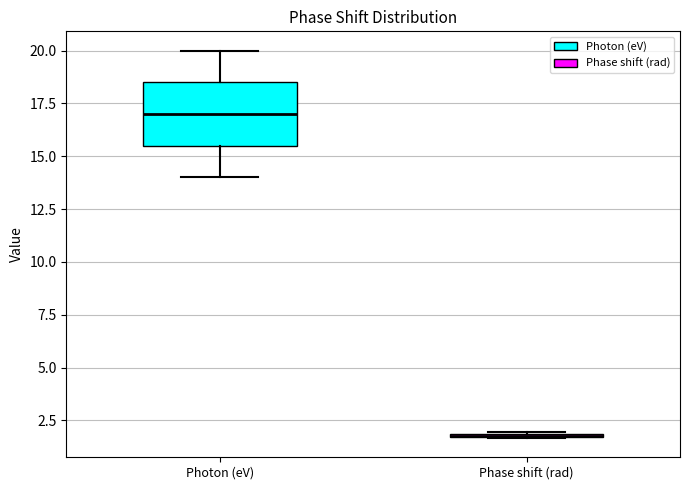

Which box is the tallest, from its lower edge to its upper edge?

Photon (eV)